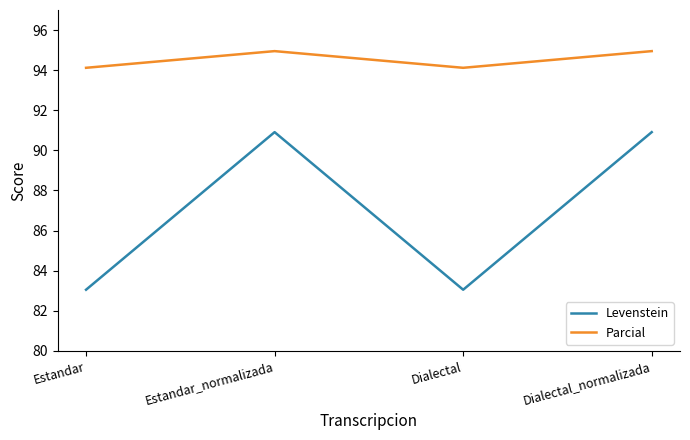

Does the chart display data point markers on the line(s)?

No